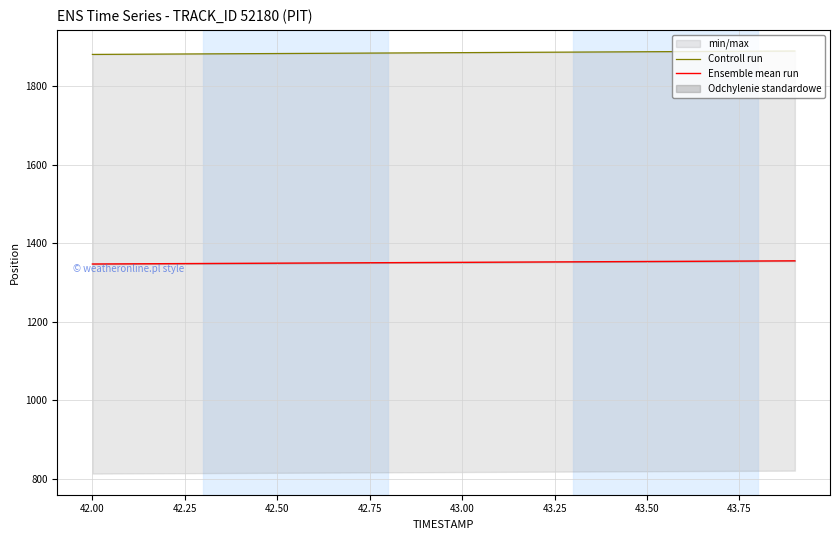

True or false: Ensemble mean run and Controll run intersect in this chart.

False